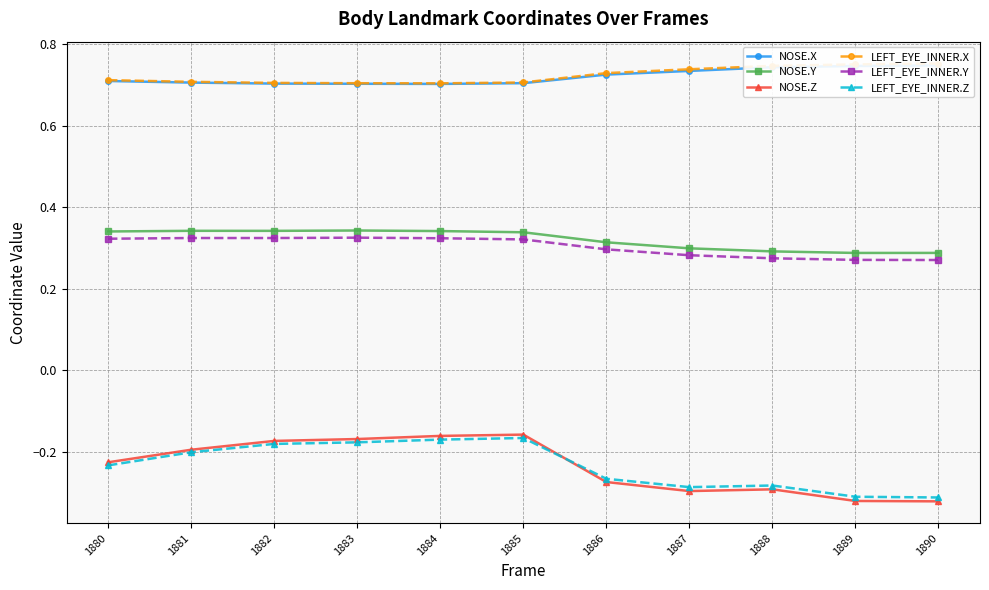

Count the LEFT_EYE_INNER.Y values in the range 0 to 1.

11